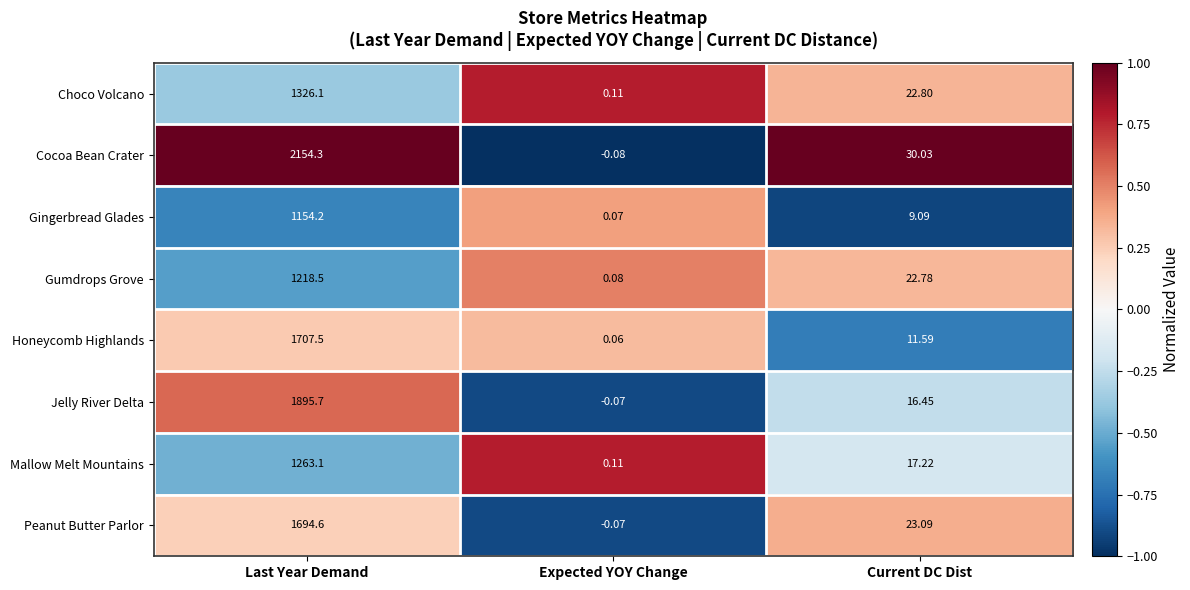

Which series has the widest spread of values?

Cocoa Bean Crater